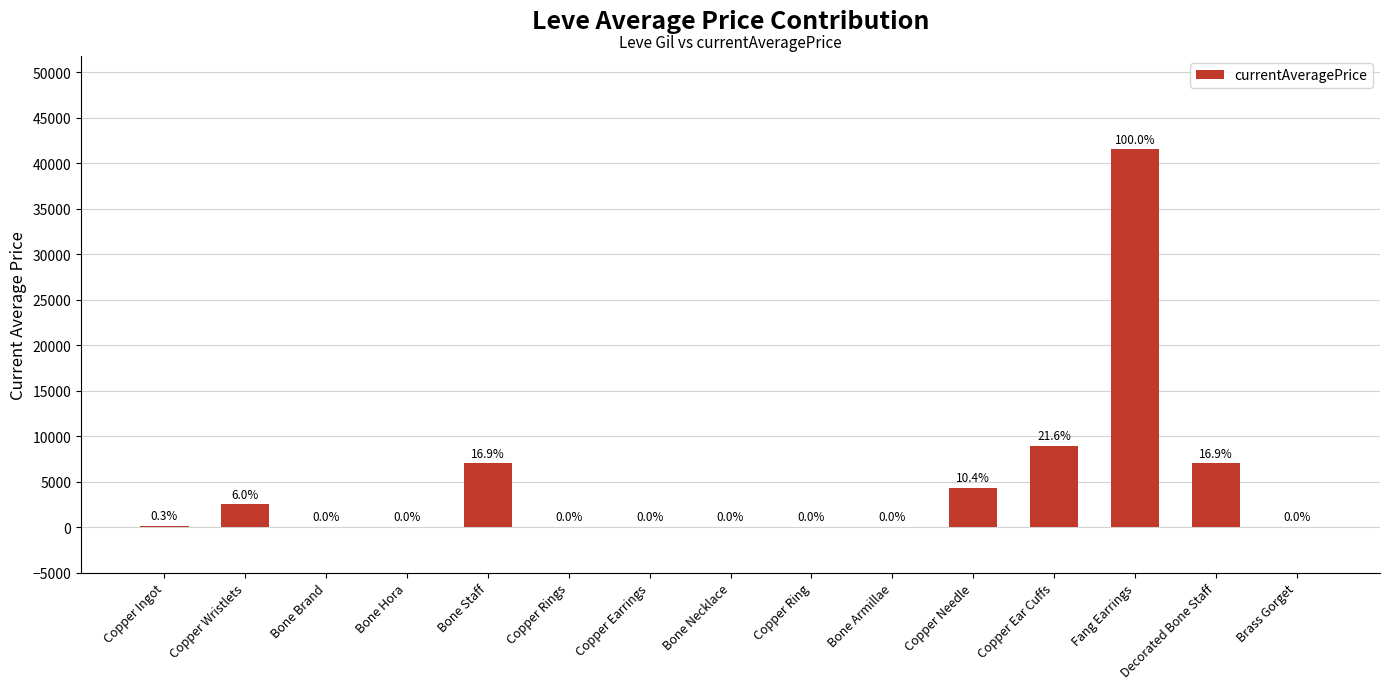

Reading right to left, transcribe all the data shown in this chart.

Brass Gorget=0.0	Decorated Bone Staff=7000.0	Fang Earrings=41499.5	Copper Ear Cuffs=8945.2	Copper Needle=4333.3	Bone Armillae=0.0	Copper Ring=0.0	Bone Necklace=0.0	Copper Earrings=0.0	Copper Rings=0.0	Bone Staff=7000.0	Bone Hora=0.0	Bone Brand=0.0	Copper Wristlets=2500.0	Copper Ingot=137.5